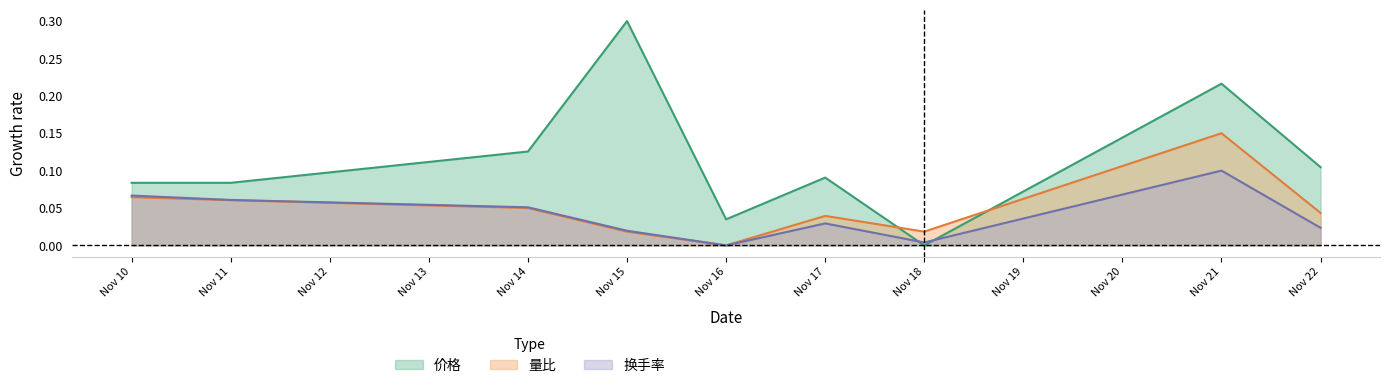

Count the number of data series in this chart.

3